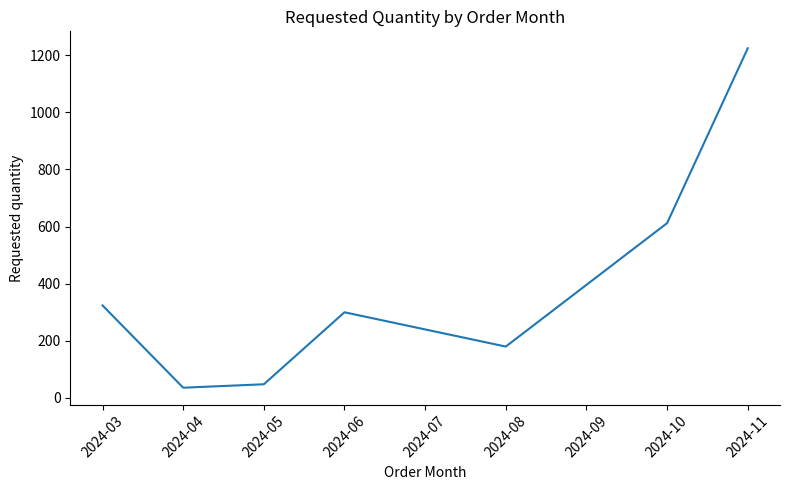

Rank the categories by value from lowest to highest.

2024-04, 2024-05, 2024-08, 2024-07, 2024-06, 2024-03, 2024-09, 2024-10, 2024-11